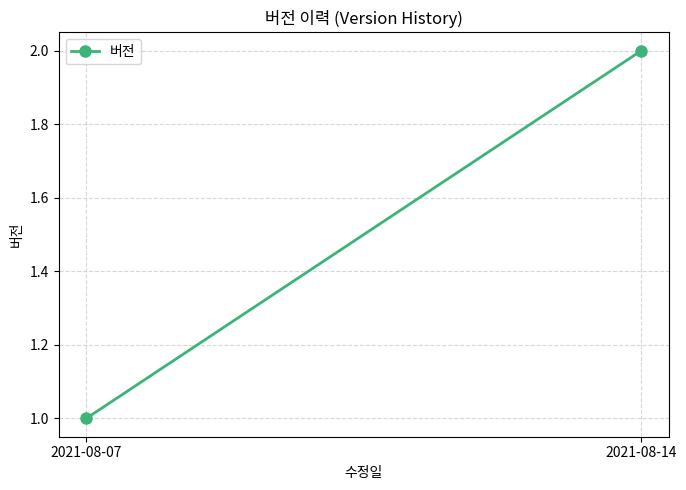

Where is the data nearest to the value 1?

2021-08-07